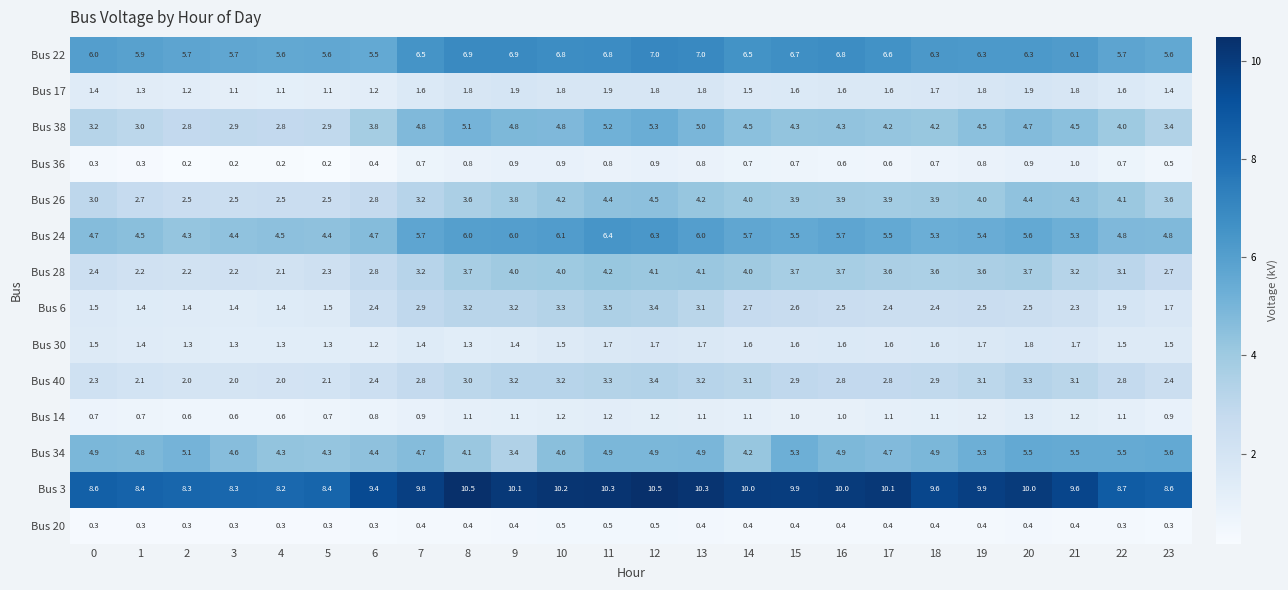

What is the difference between the maximum and second lowest values in the Bus 38 series?

2.5